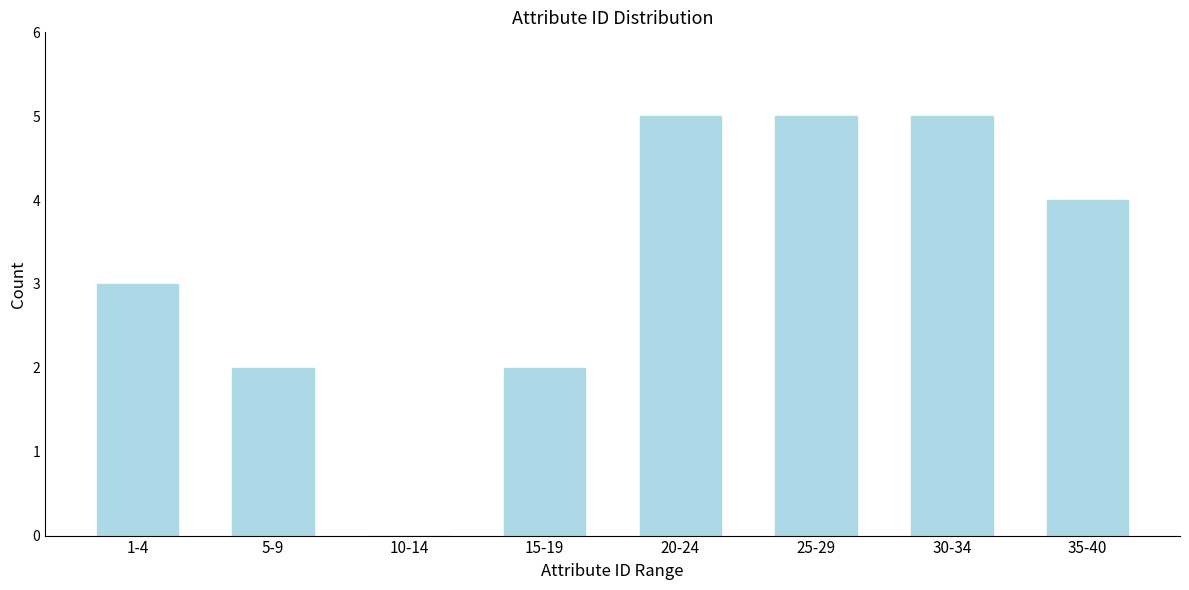

Reading left to right, extract all data points from this chart.

1-4=3	5-9=2	10-14=0	15-19=2	20-24=5	25-29=5	30-34=5	35-40=4